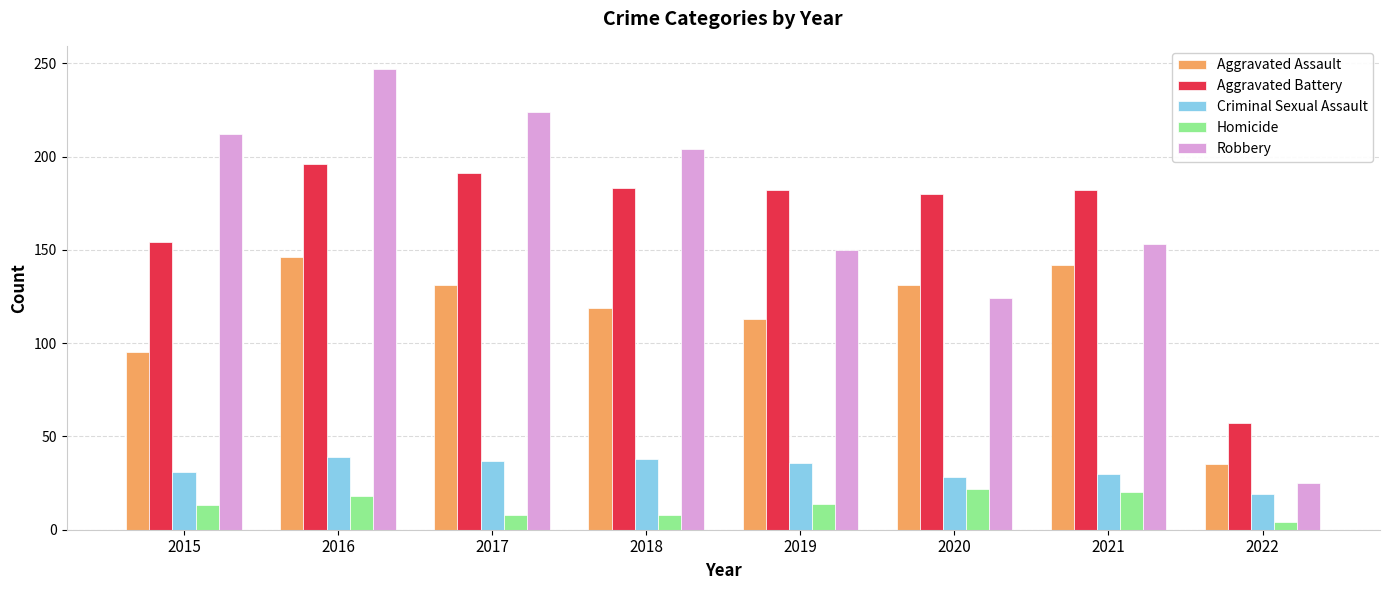

How many values in the Criminal Sexual Assault series are below 36?

4